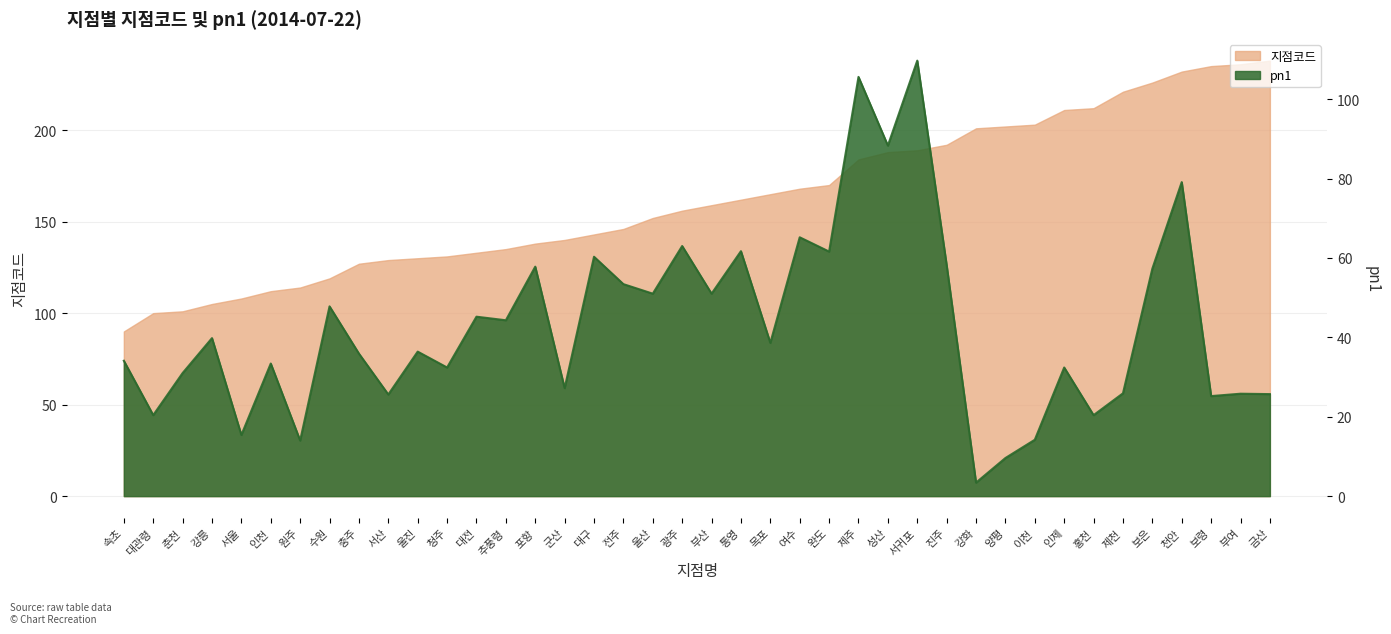

At which label is pn1 closest to 56?

보은